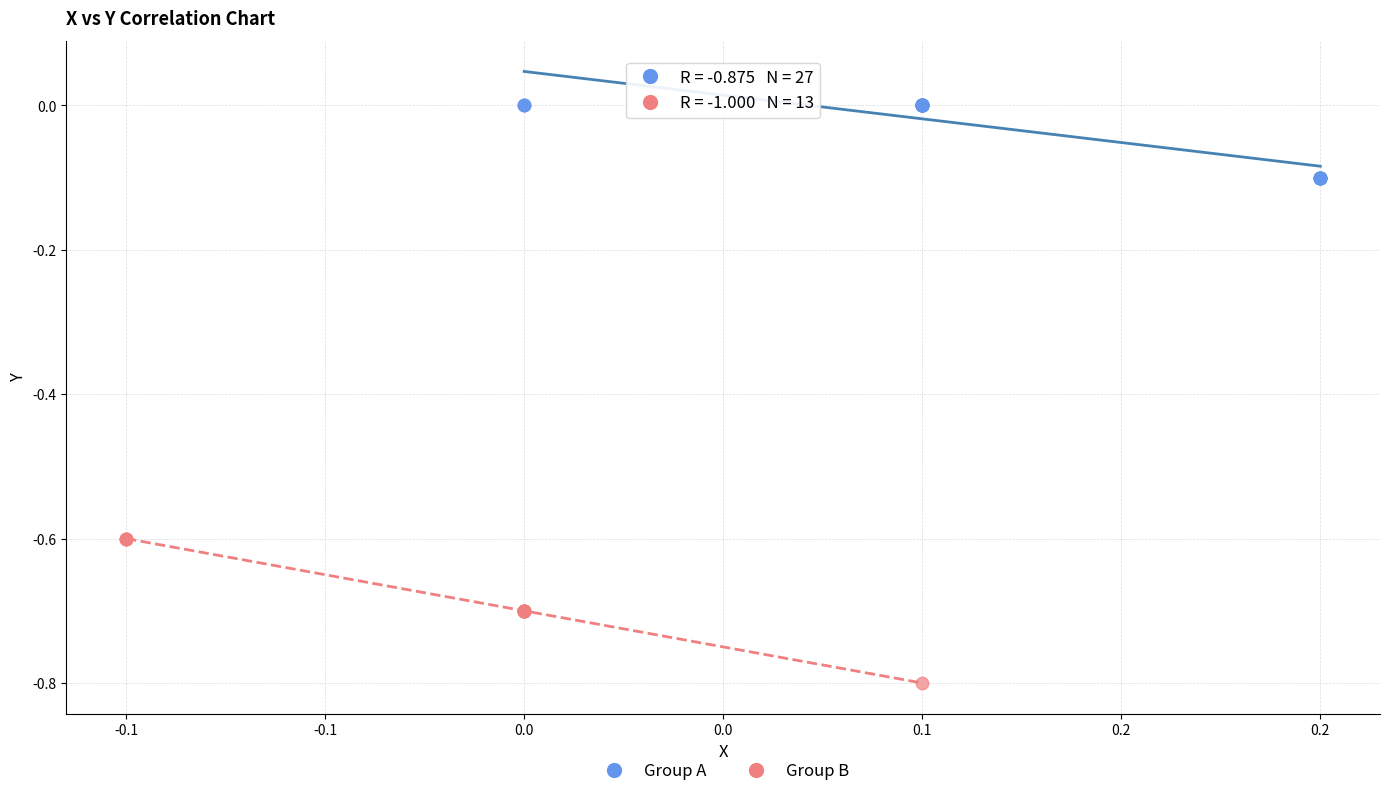

Which series has the largest Y range (max minus min)?

Group B